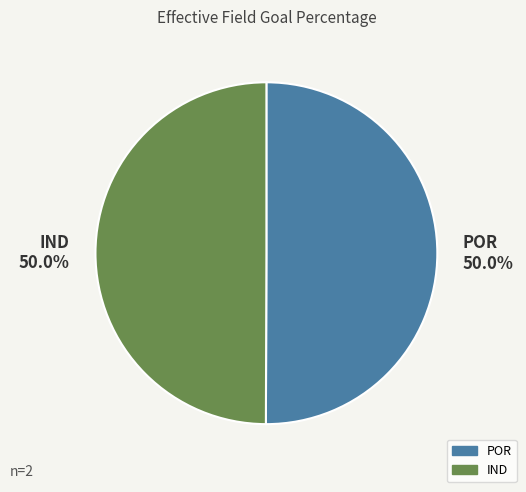

Count the number of slices in the pie.

2